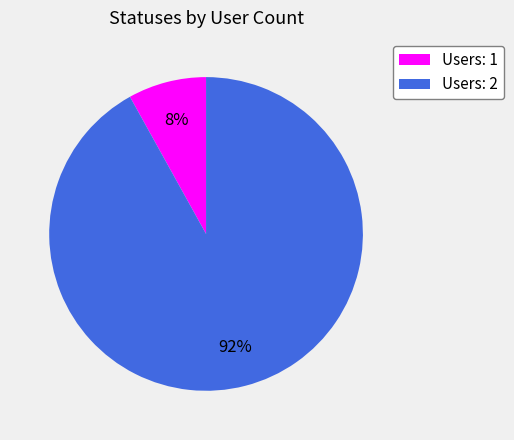

What is the largest slice in the pie chart?

Users: 2